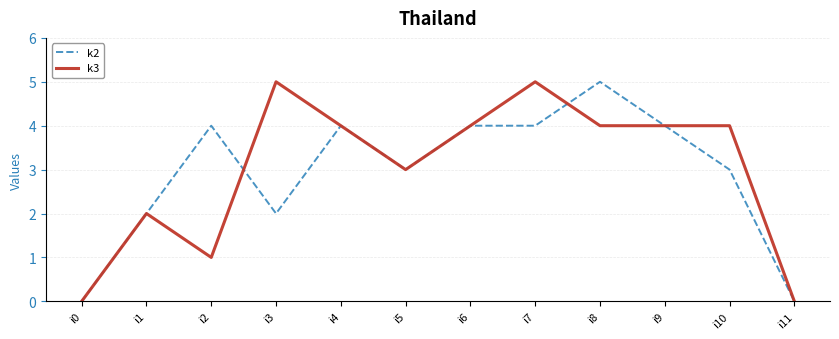

Is it true that k3 equals 7 at i6?

False